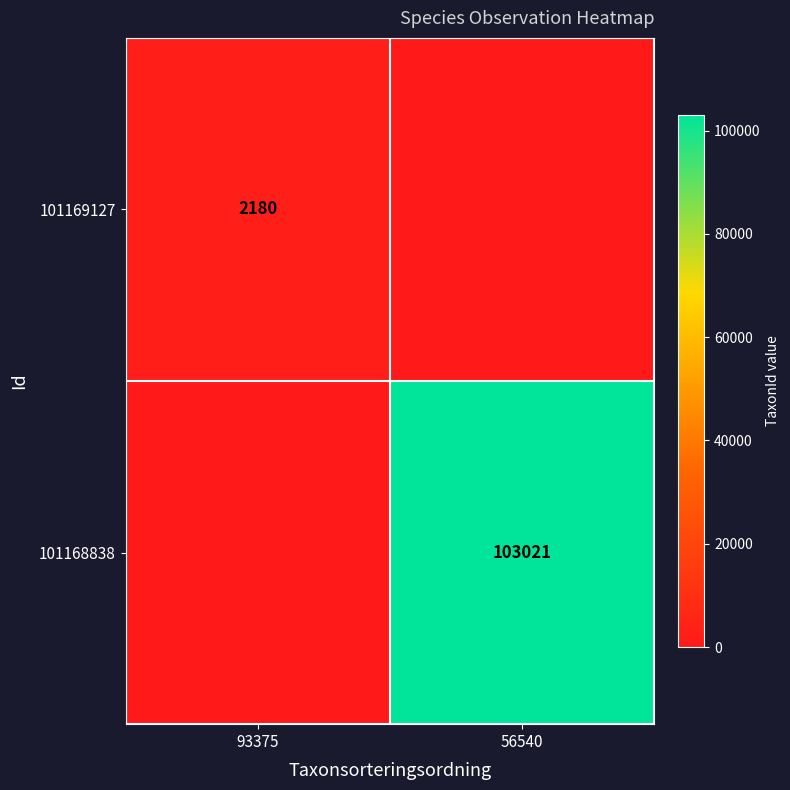

At which category is the sum across all series the highest?

56540